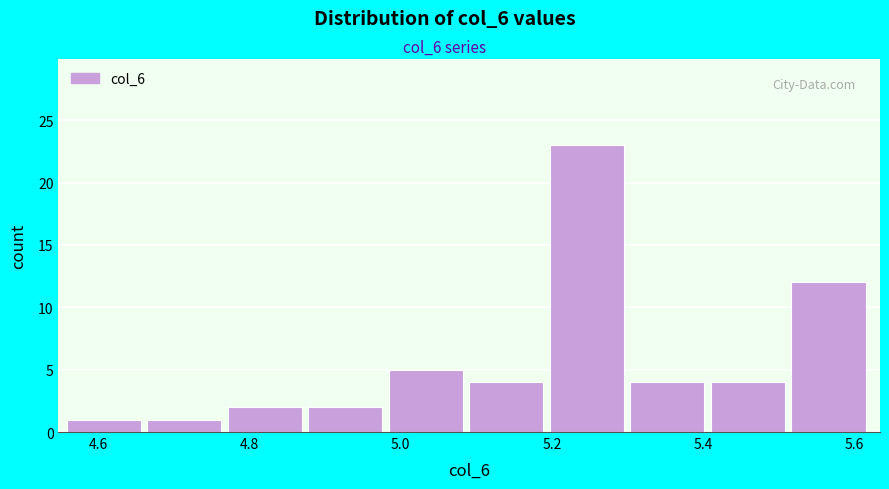

Reading left to right, transcribe this chart: for each bar, give the range it covers on the x-axis and its height. Neither the bar edges nor the heights are printed on the chart, so give them approximately, as read against the axes.

4.56 to 4.66: 1
4.66 to 4.78: 1
4.78 to 4.88: 2
4.88 to 4.98: 2
4.98 to 5.10: 5
5.10 to 5.20: 4
5.20 to 5.30: 23
5.30 to 5.42: 4
5.42 to 5.52: 4
5.52 to 5.62: 12